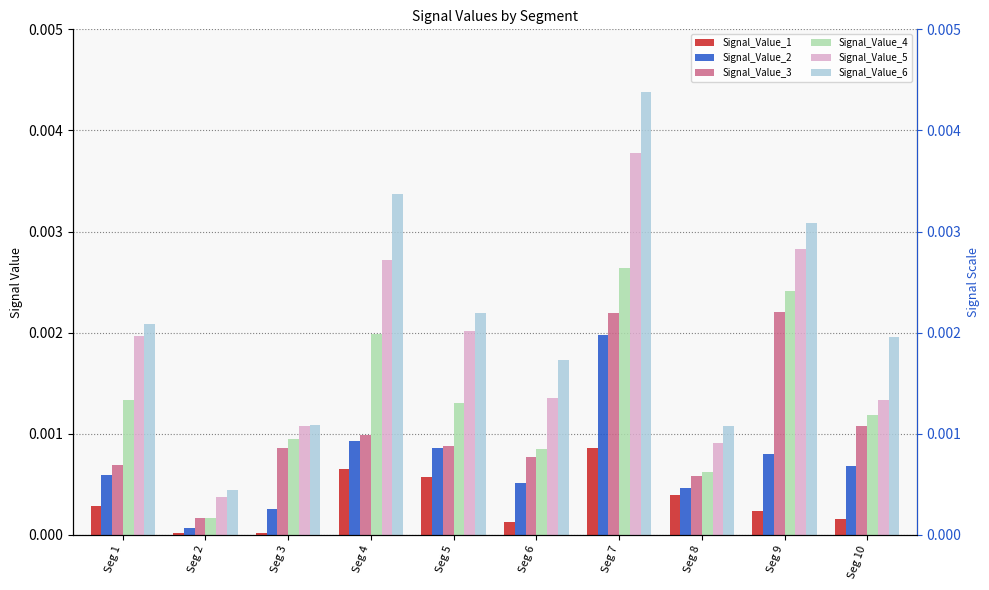

Rank the series by their maximum value, from lowest to highest.

Signal_Value_1, Signal_Value_2, Signal_Value_3, Signal_Value_4, Signal_Value_5, Signal_Value_6